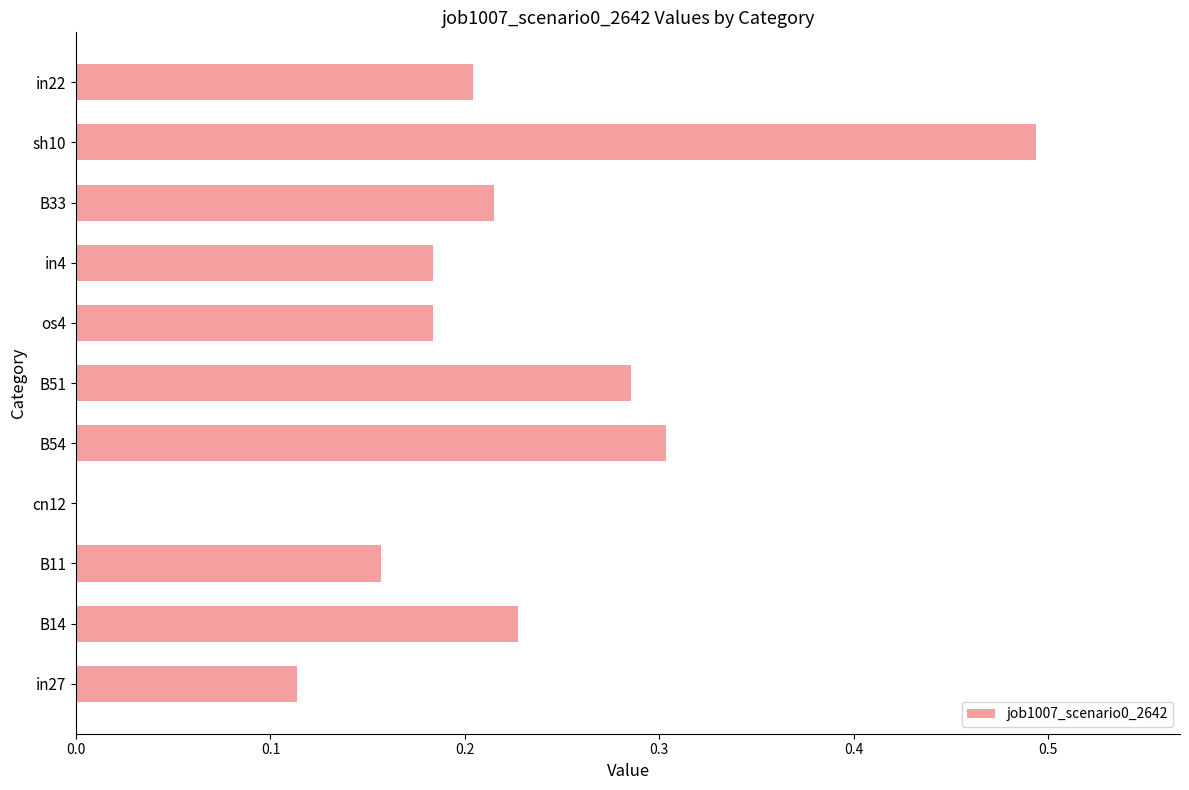

Which label corresponds to the largest value in the chart?

sh10